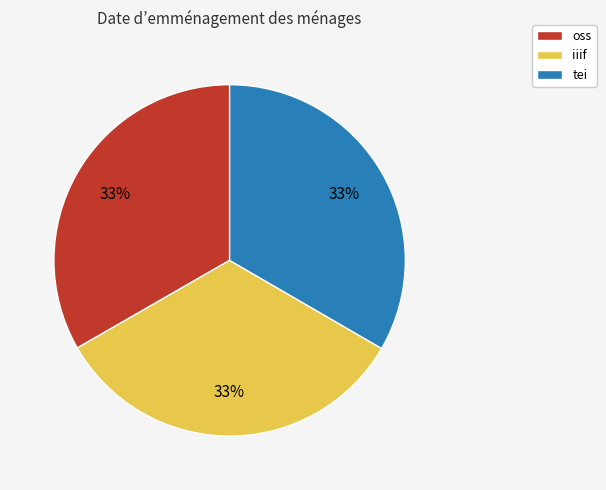

Is iiif the majority of the pie?

No